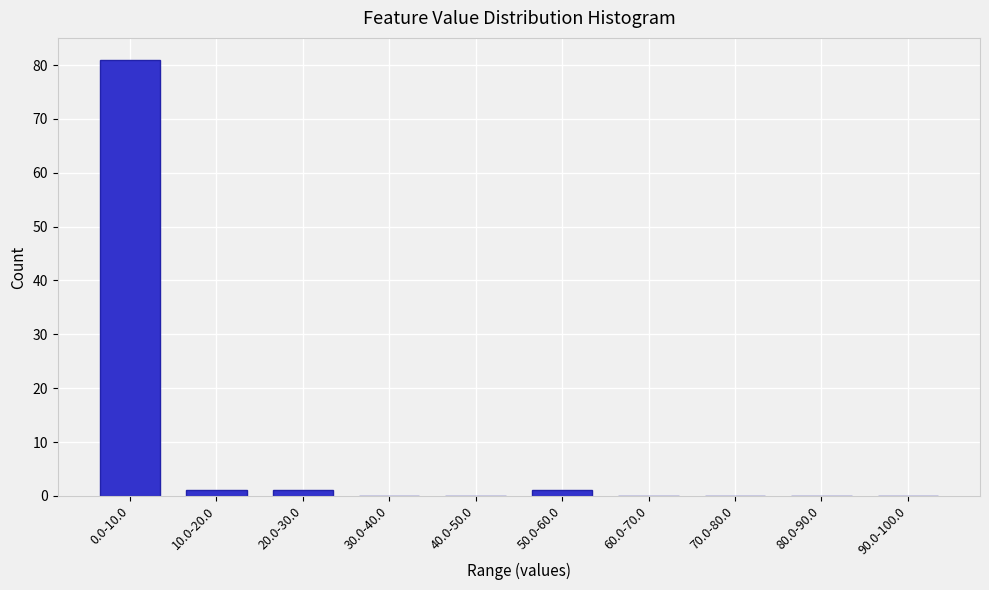

Reading right to left, transcribe all the data shown in this chart.

90.0-100.0=0	80.0-90.0=0	70.0-80.0=0	60.0-70.0=0	50.0-60.0=1	40.0-50.0=0	30.0-40.0=0	20.0-30.0=1	10.0-20.0=1	0.0-10.0=81